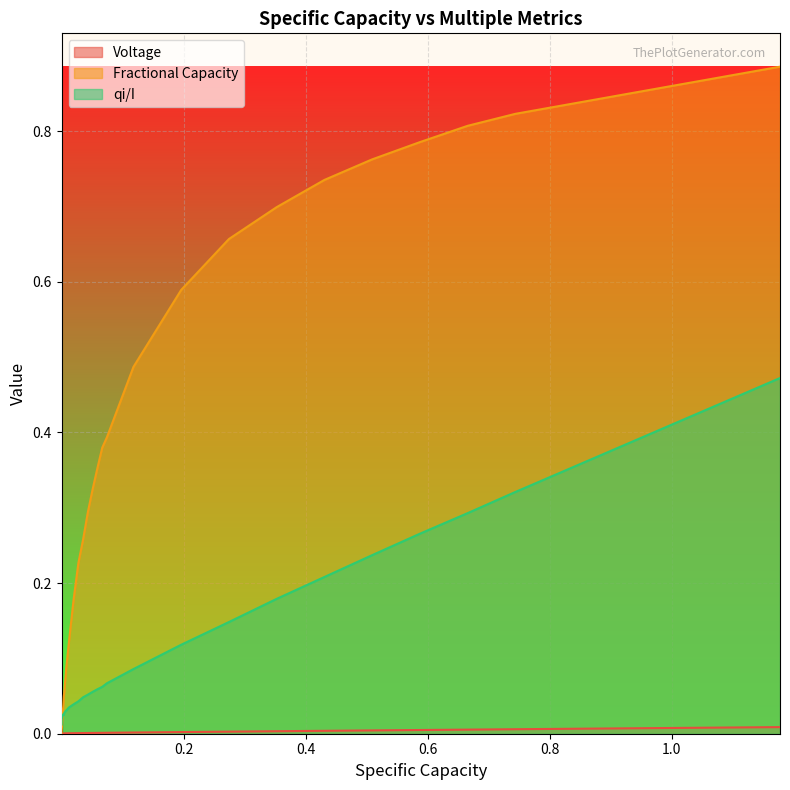

Which series has the largest range (max minus min)?

Fractional Capacity